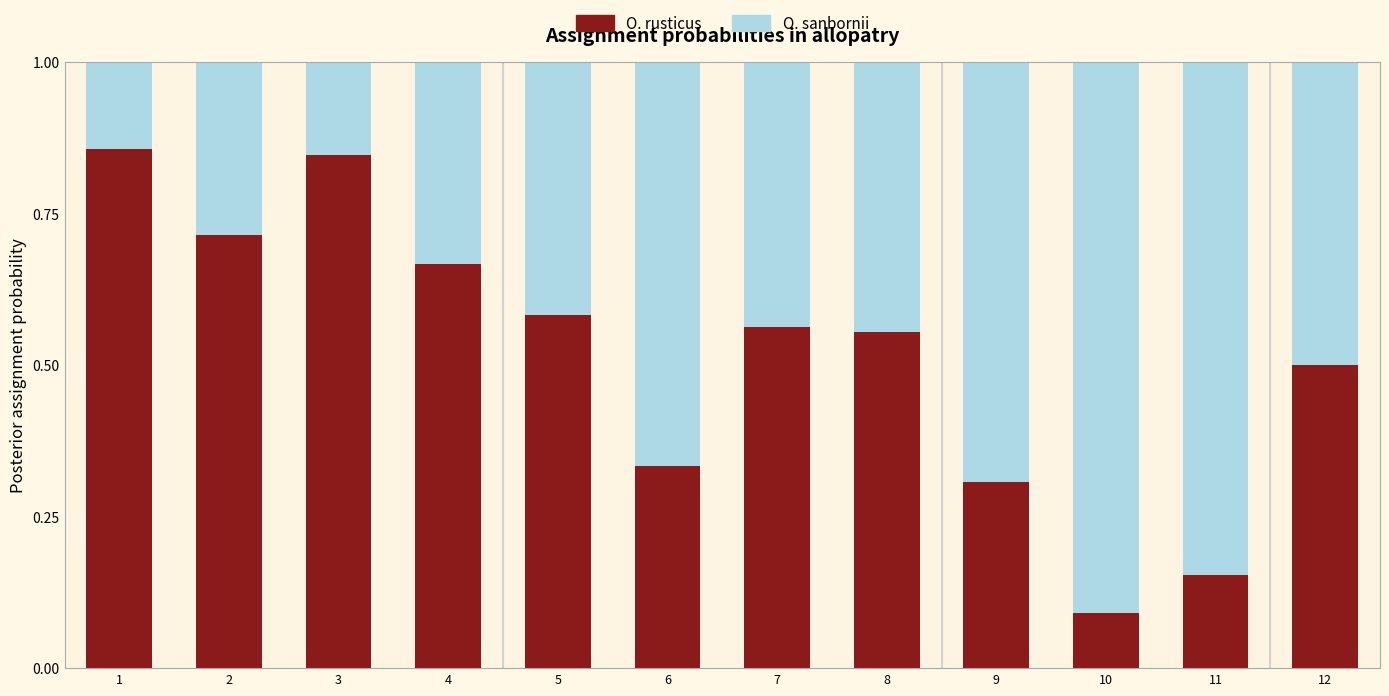

What is the sum of all O. rusticus values?

6.2